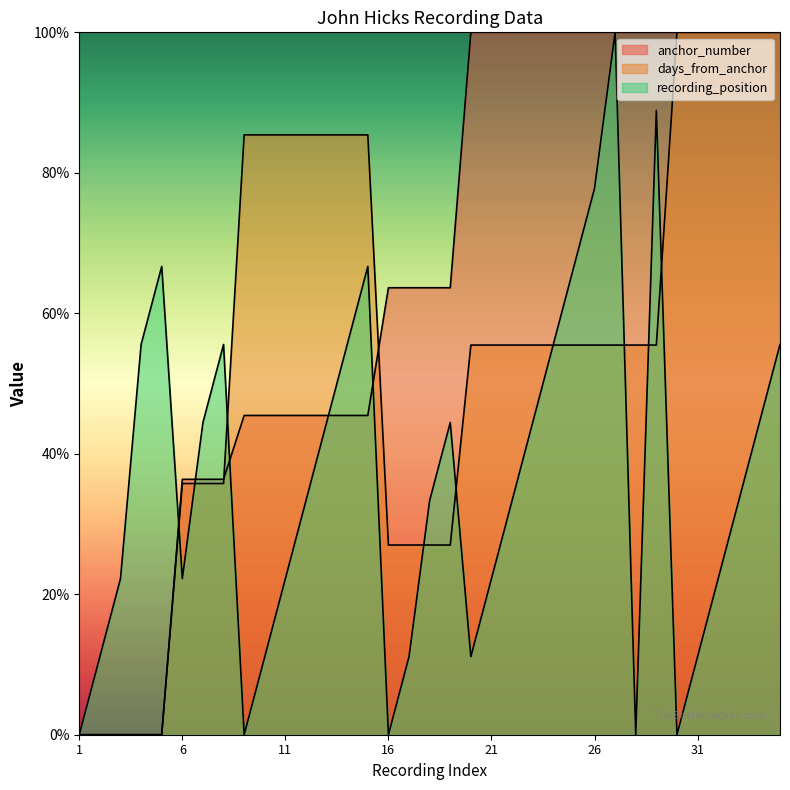

Which series ends up on top after the final intersection of days_from_anchor and recording_position?

days_from_anchor